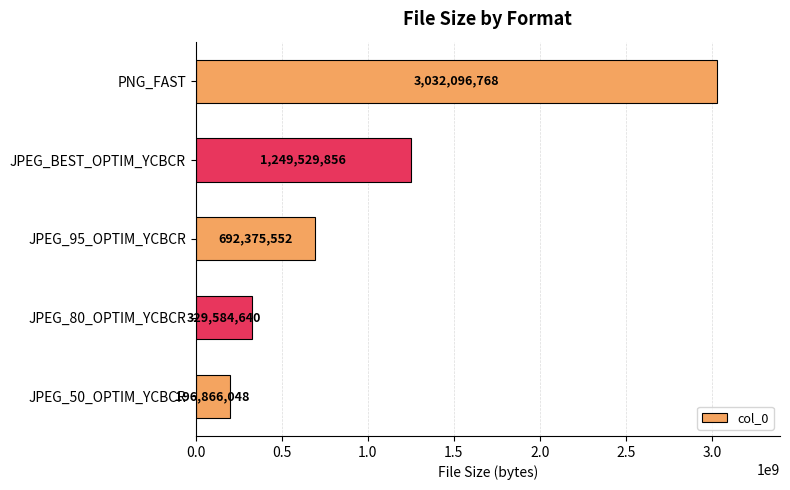

Are the bars grouped side by side (vs. stacked)?

No